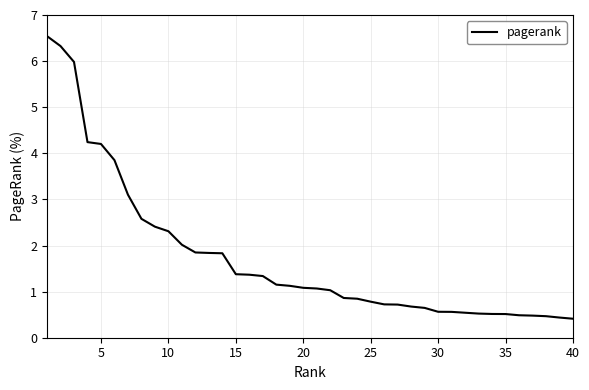

What is the difference between the maximum and minimum values?

6.1